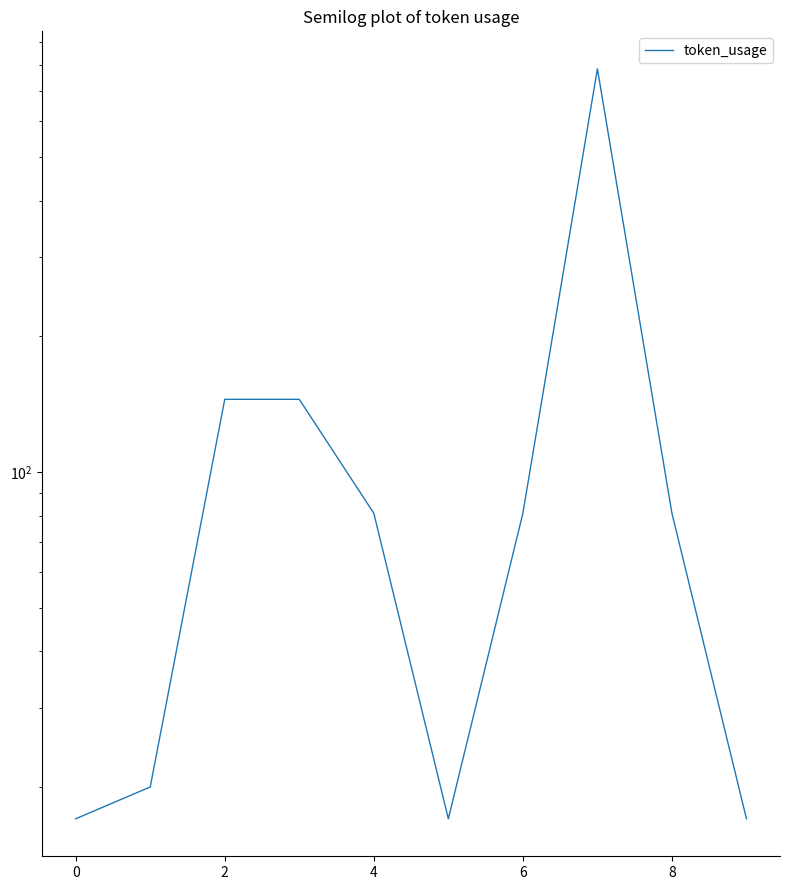

What is the sum of all values?

1389